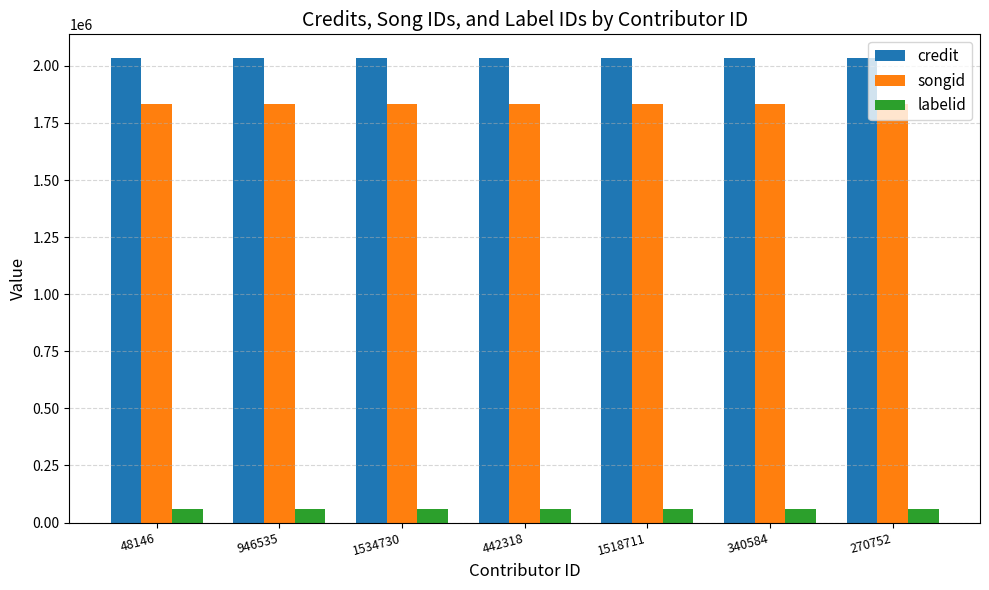

At 442318, list the series in order from smallest to largest.

labelid, songid, credit